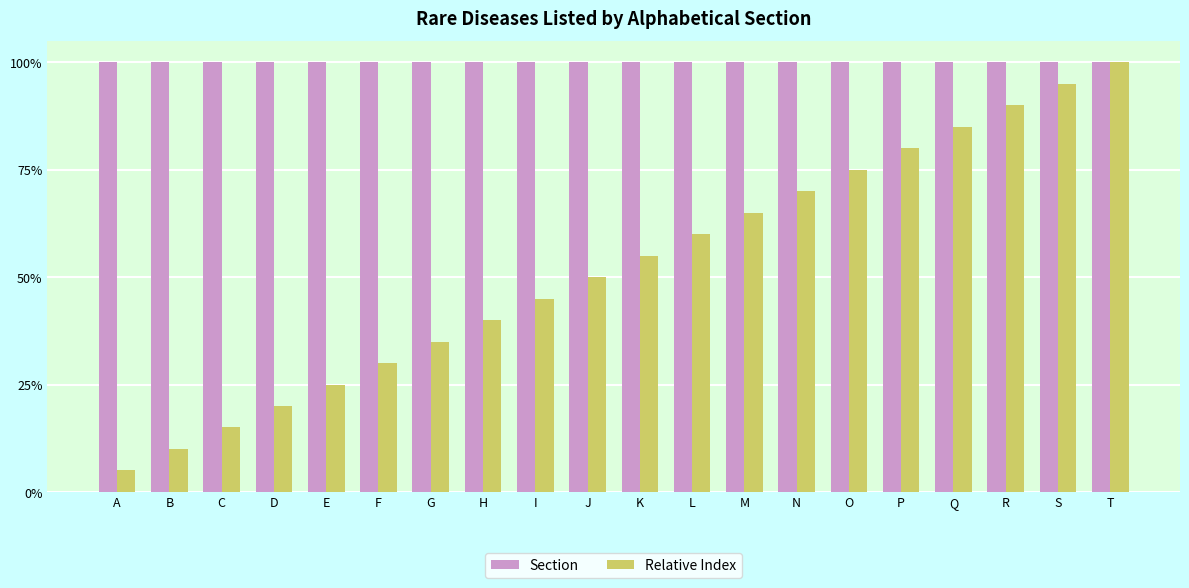

Which series changed the most between E and Q?

Relative Index